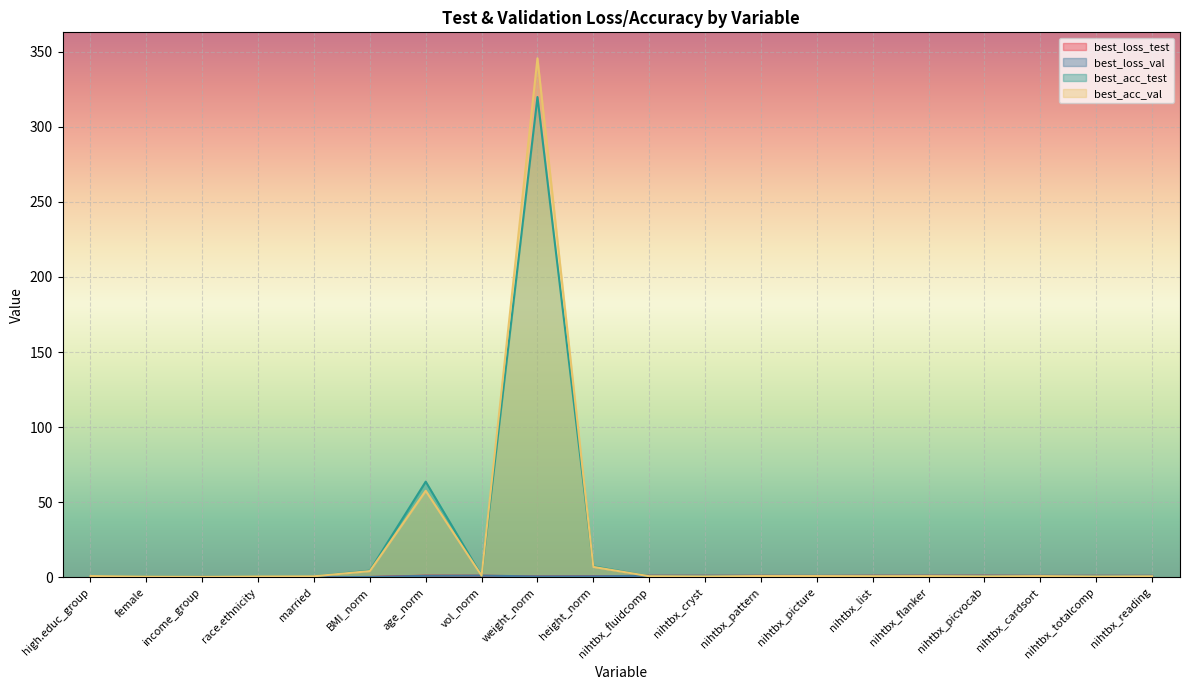

How many lines are shown in the chart?

4